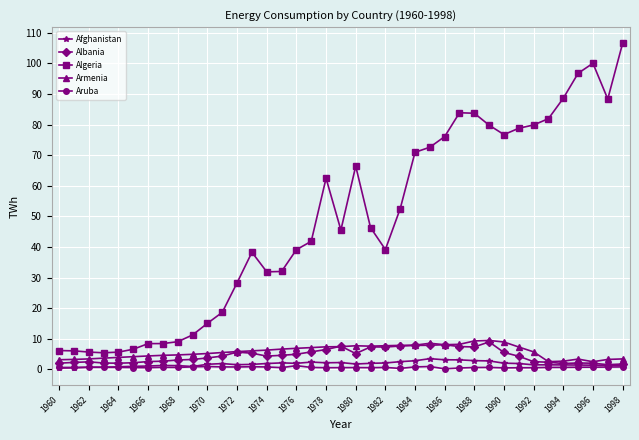

True or false: Albania has more than 0 interior local peaks.

True